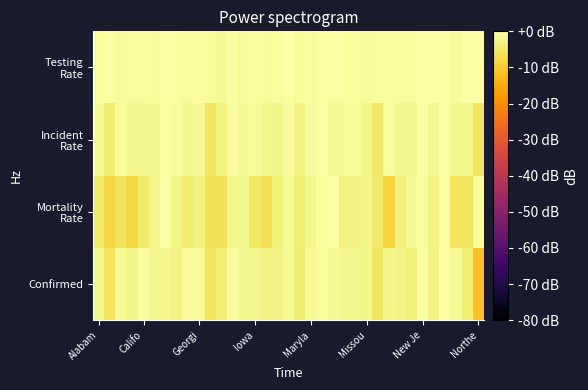

At which category does the chart reach its peak across all series?

31